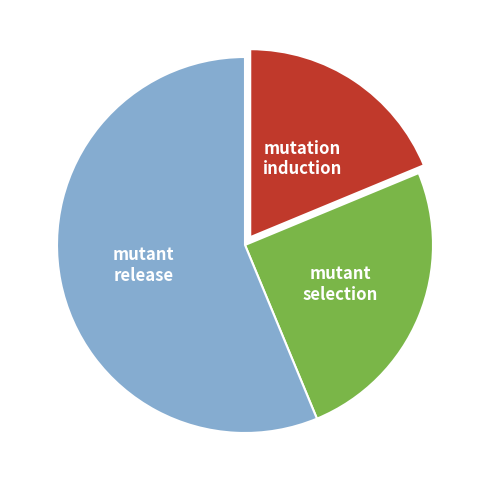

Which slice is the smallest?

mutation induction